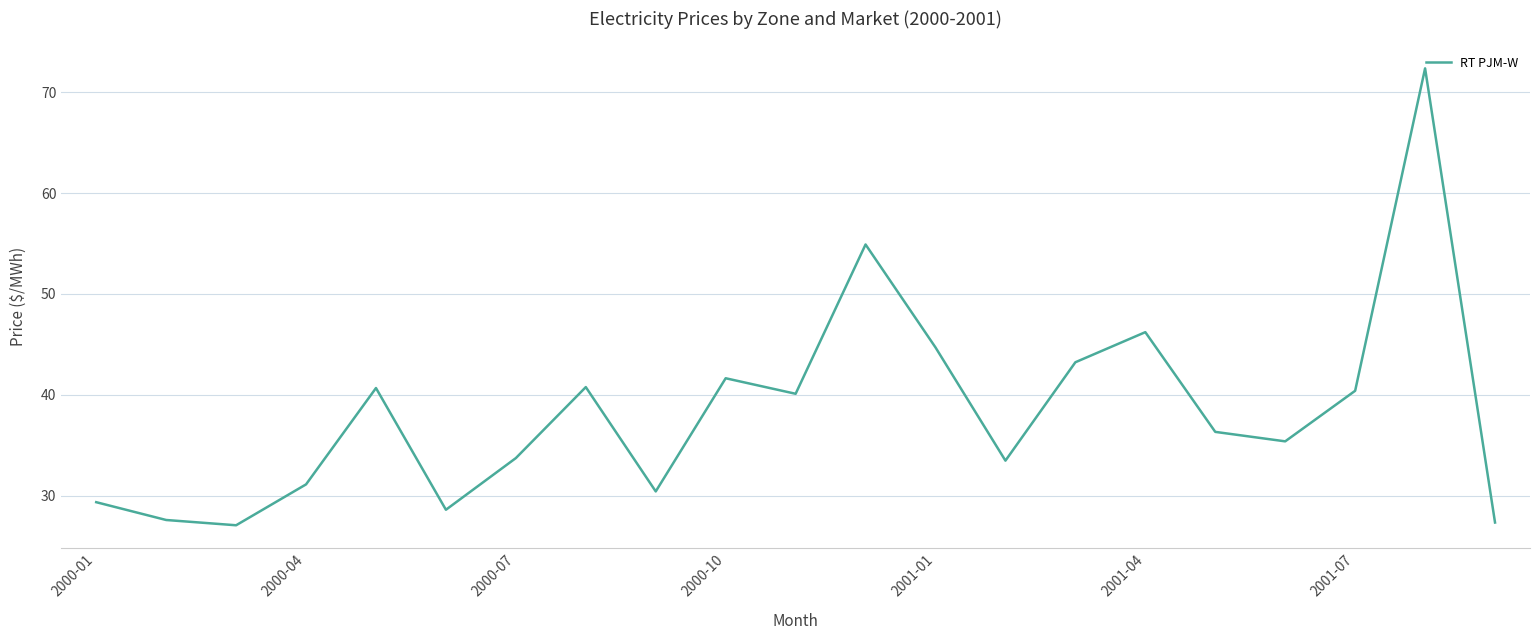

What is the maximum value shown in the chart?

72.4